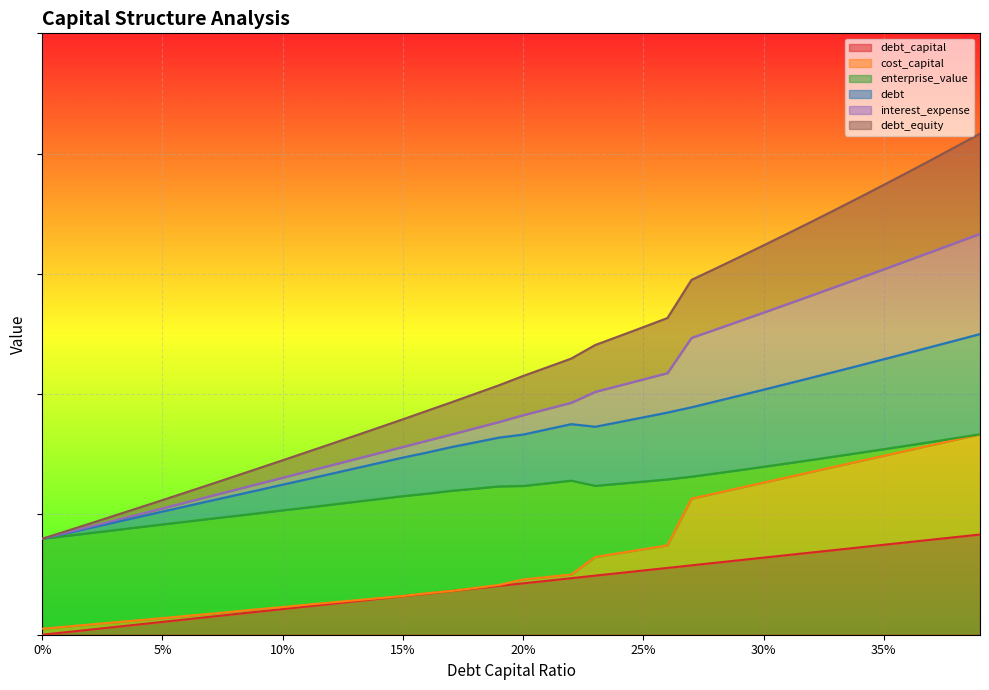

What is the highest value of the debt_capital series?

0.2